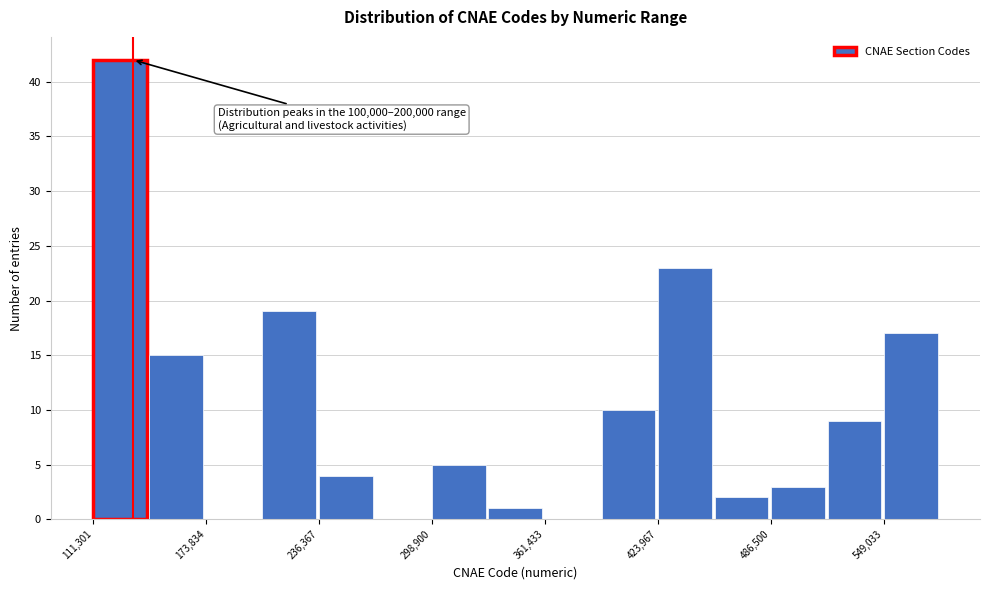

Around what value on the x-axis is the tallest bar? Give the approximate position of its centre, as read against the axis.

130000